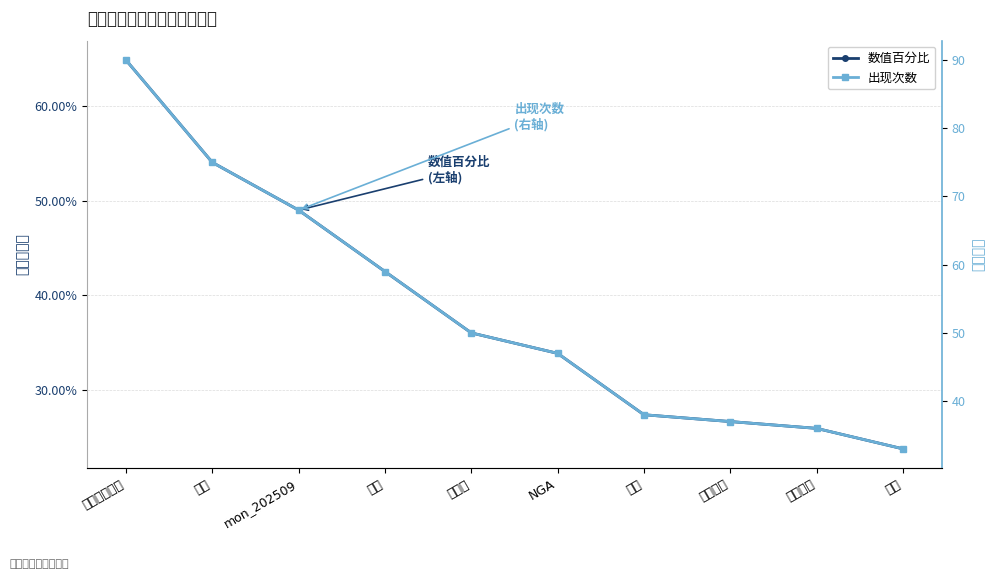

True or false: 数值百分比 has a value of 0.1 at 游戏.

False